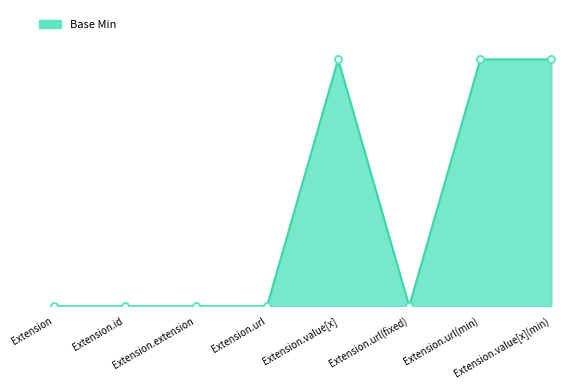

Does the chart have visible grid lines?

No